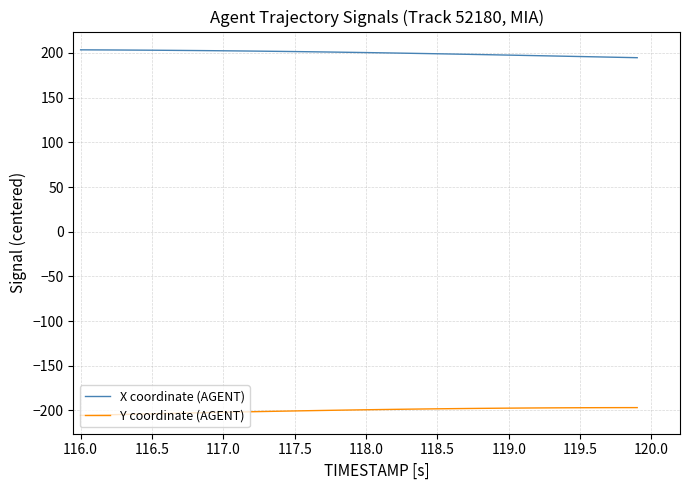

What is the minimum value for X coordinate (AGENT)?

194.7